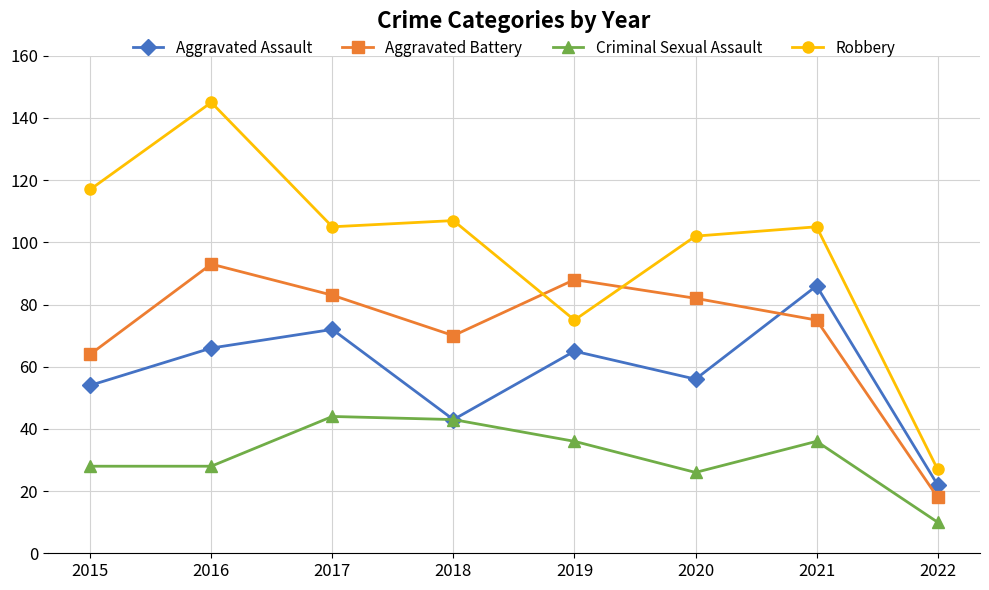

What is the value of the Aggravated Battery point at the 8th from the left?

18